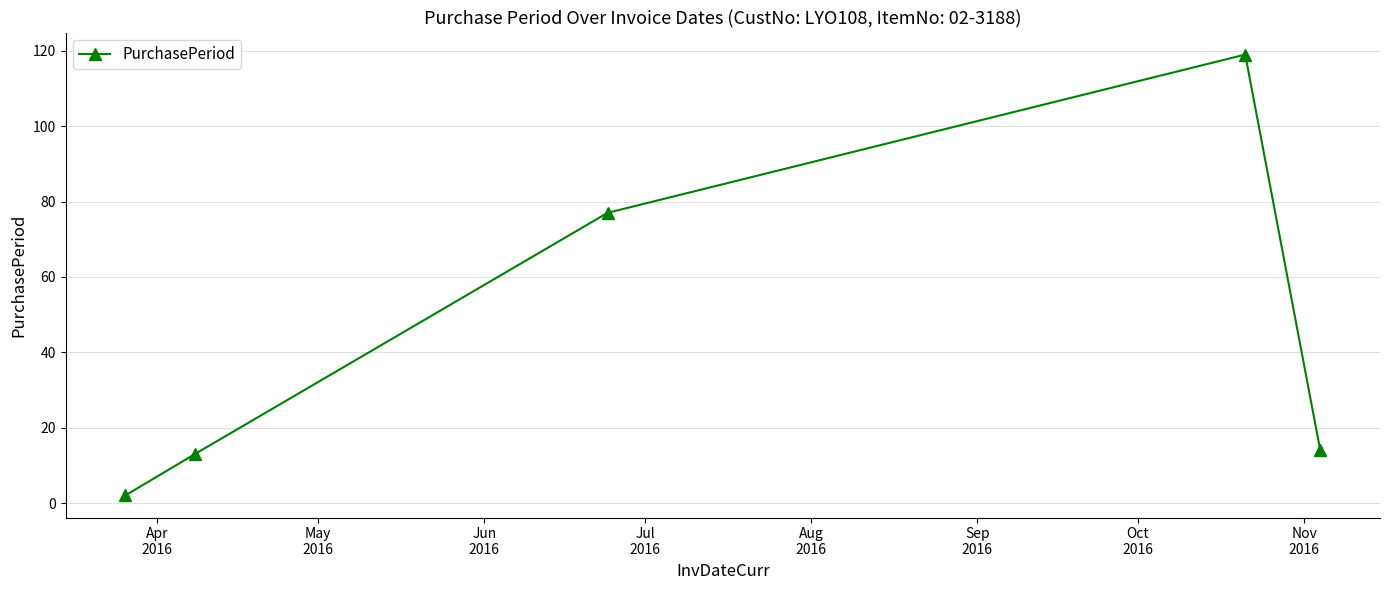

True or false: there are more than 0 points higher than both neighbors.

True